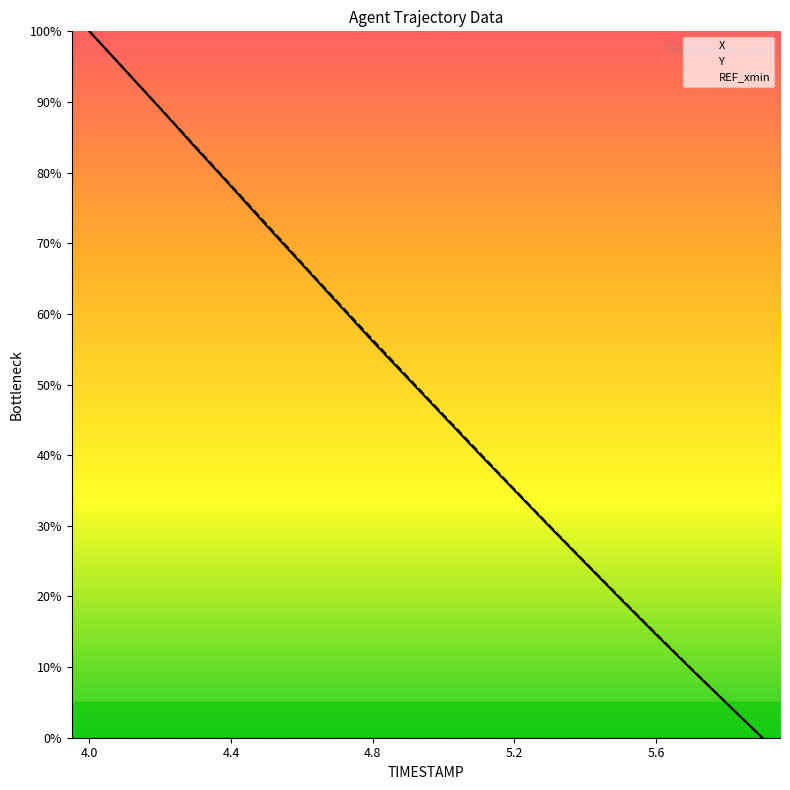

Reading left to right, list all the values displayed in this chart.

X: 100.0	94.5	89.1	83.5	78.0	72.5	67.0	61.6	56.1	50.8	45.5	40.2	35.0	29.8	24.7	19.6	14.6	9.7	4.8	0.0
Y: 100.0	94.6	89.1	83.6	78.2	72.7	67.2	61.7	56.3	51.0	45.7	40.4	35.1	30.0	24.8	19.7	14.7	9.8	4.9	0.0
REF_xmin: 0.0	0.0	0.0	0.0	0.0	0.0	0.0	0.0	0.0	0.0	0.0	0.0	0.0	0.0	0.0	0.0	0.0	0.0	0.0	0.0